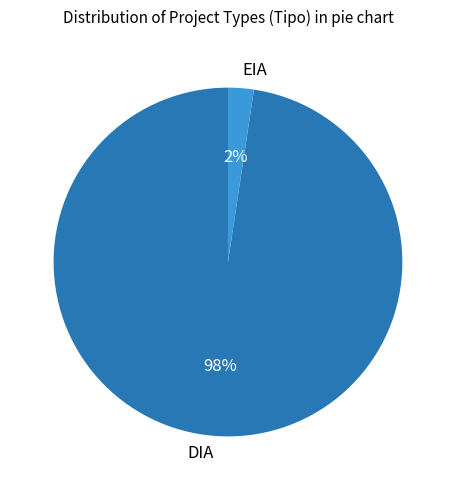

Which category has the smallest portion of the pie?

EIA